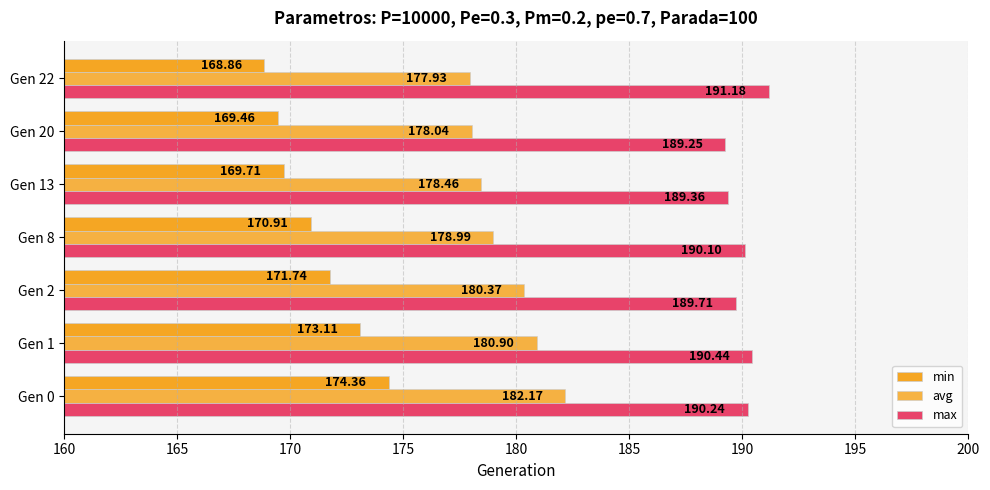

How many distinct data groups are displayed?

3